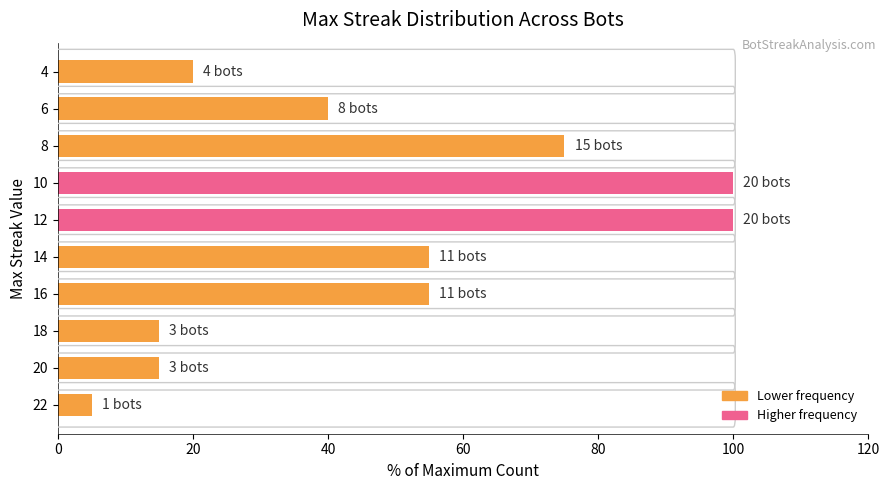

How many values are below 55?

5